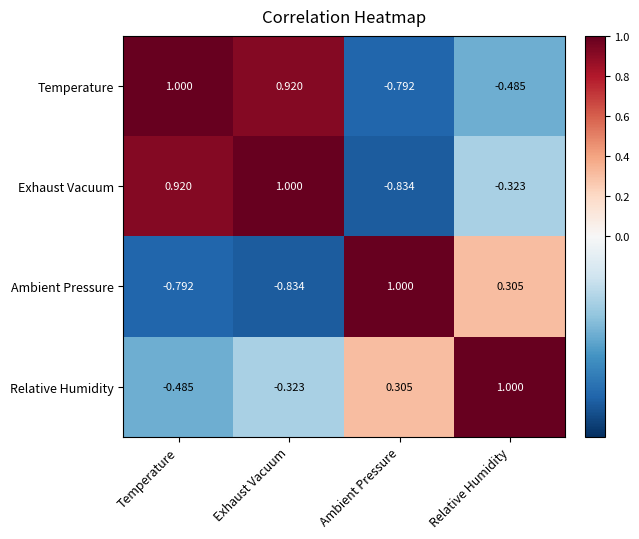

At which label does Exhaust Vacuum reach its minimum?

Ambient Pressure